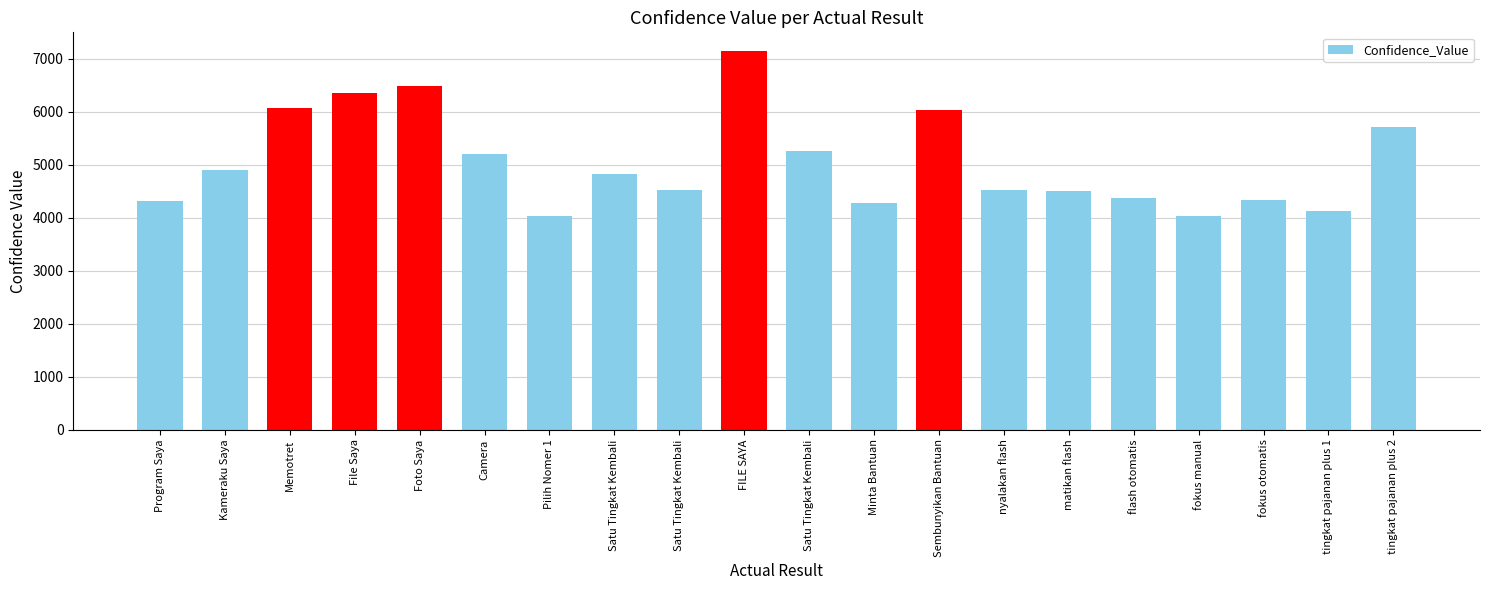

Is it true that the value at tingkat pajanan plus 2 is 5705?

True